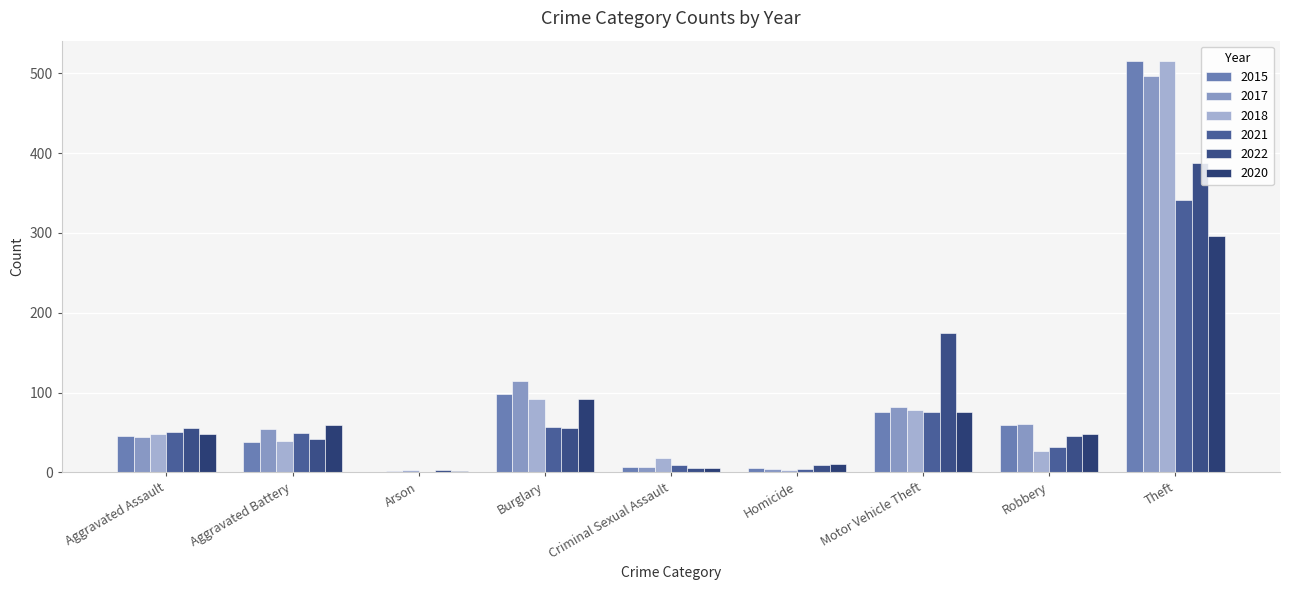

Where is 2022 nearest to the value 195?

Motor Vehicle Theft